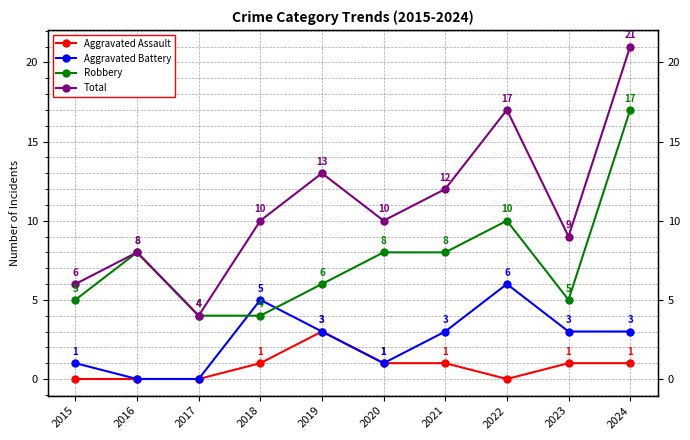

List the series in order of their peak value, lowest first.

Aggravated Assault, Aggravated Battery, Robbery, Total